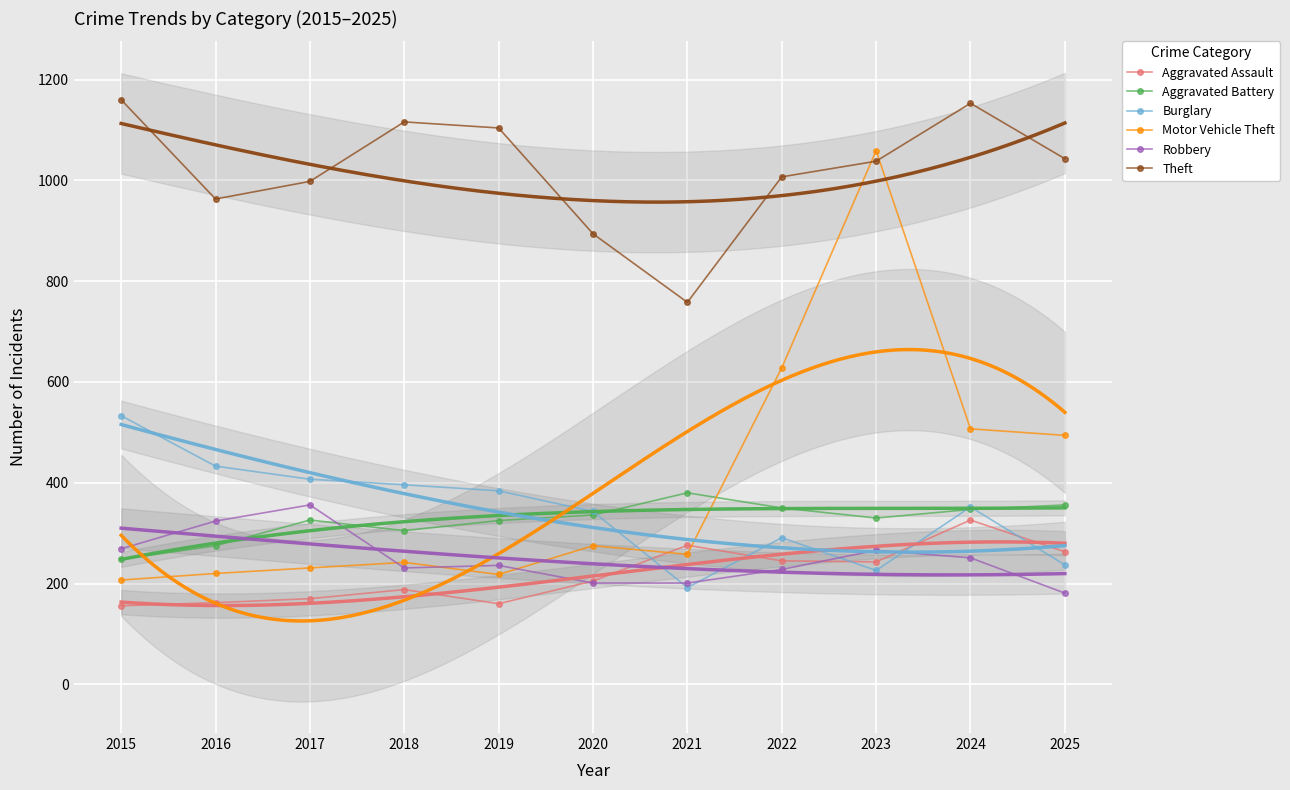

What is the average value of the Aggravated Battery series?

325